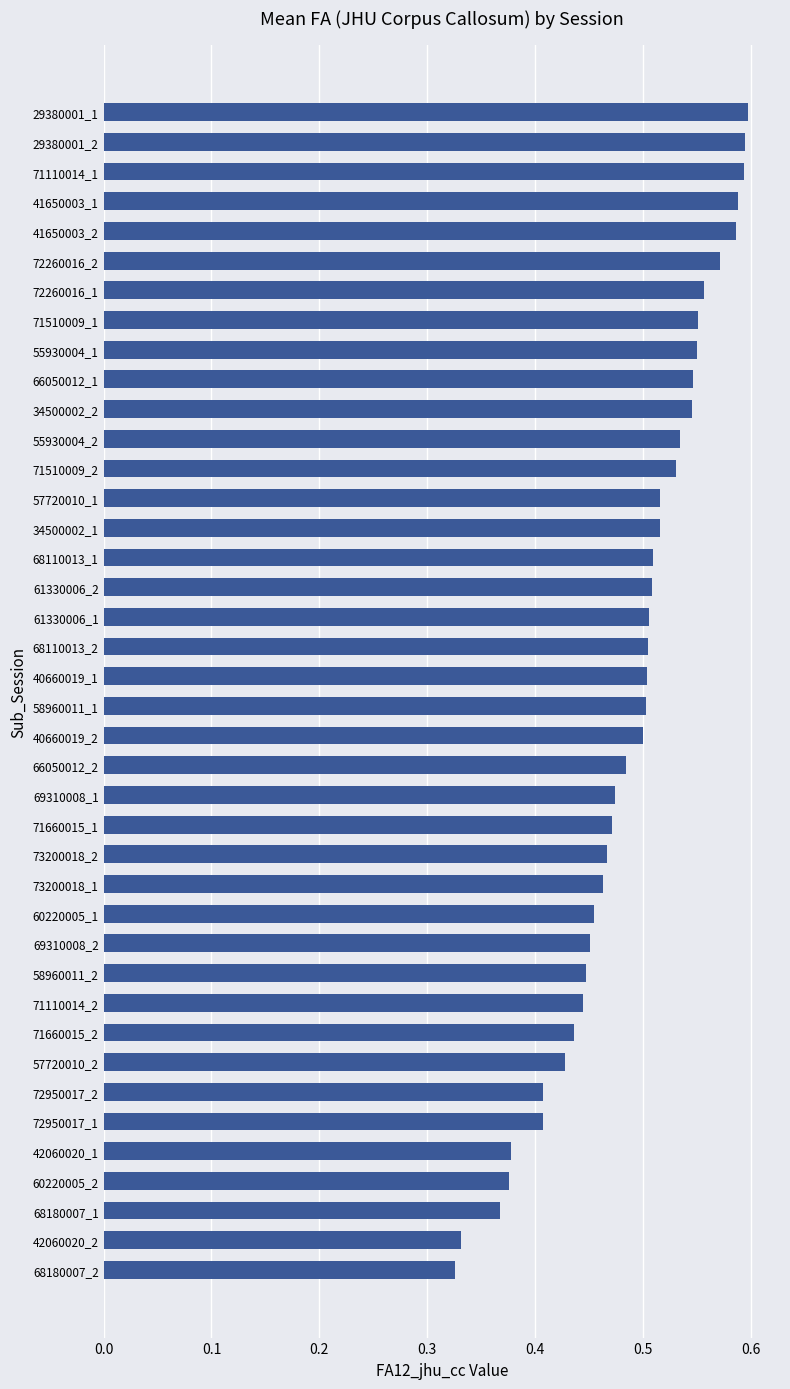

Is it true that the value at 68110013_1 is 0.3?

False